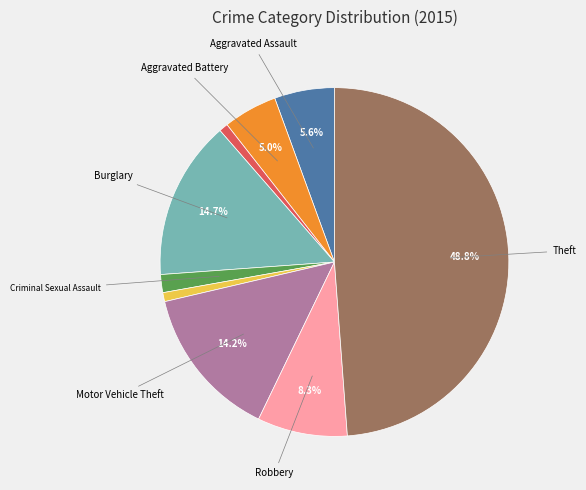

Is there a majority slice in this chart?

No